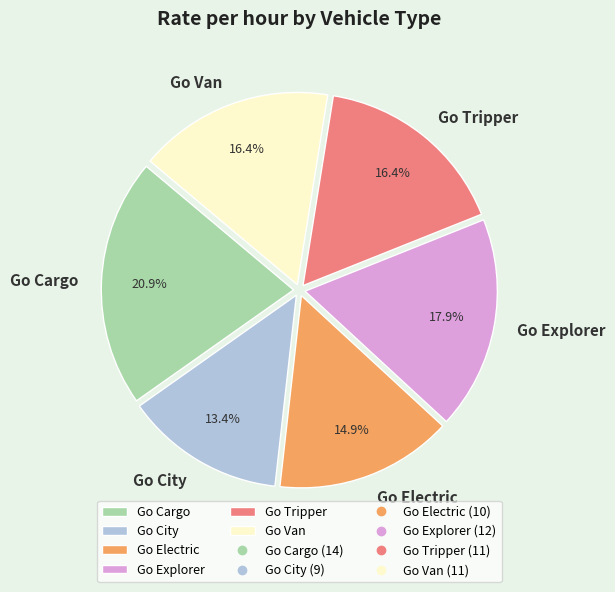

Combined, what portion of the pie is Go City and Go Explorer?

31.3%